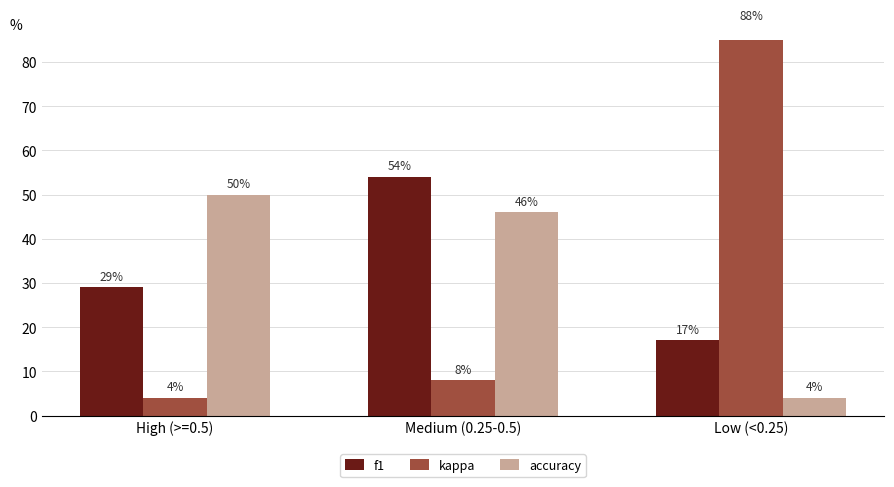

What is the sum of the f1 values at Medium (0.25-0.5) and High (>=0.5)?

83